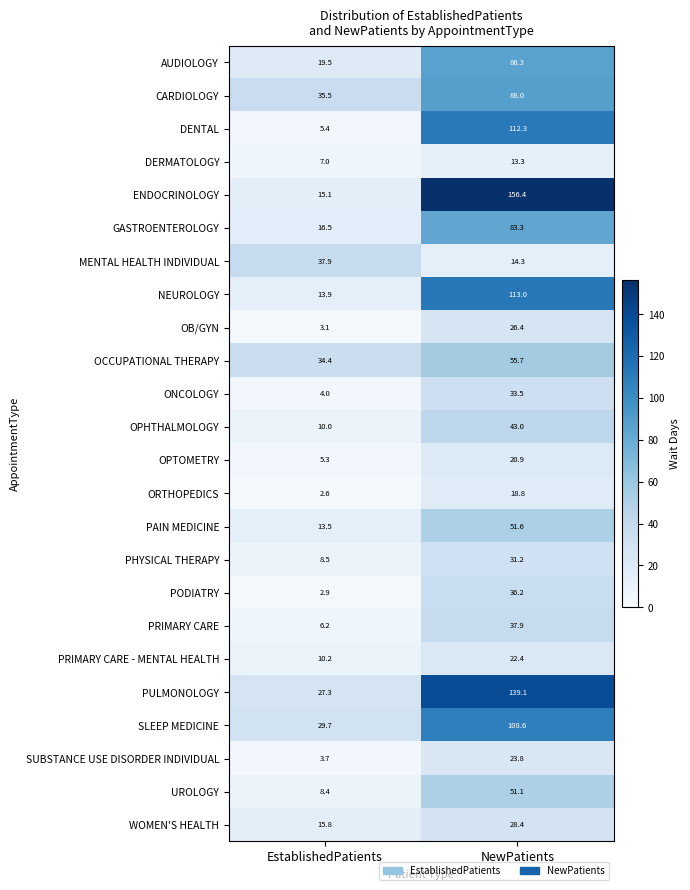

At which label does PHYSICAL THERAPY first exceed 31?

NewPatients